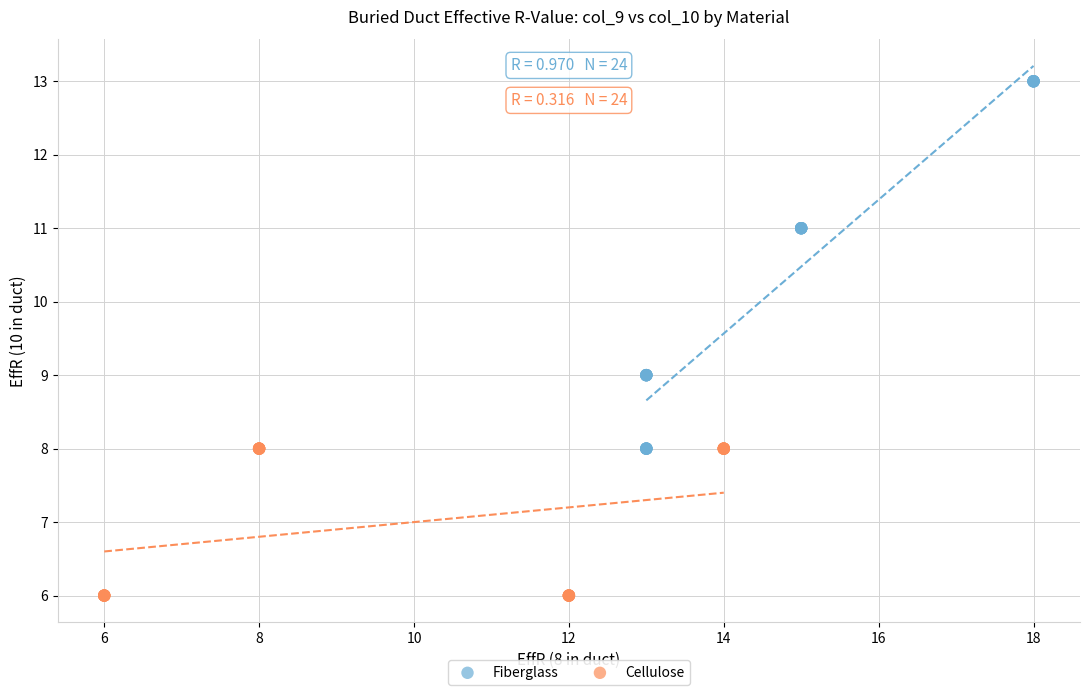

Which series reaches the maximum Y coordinate?

Fiberglass